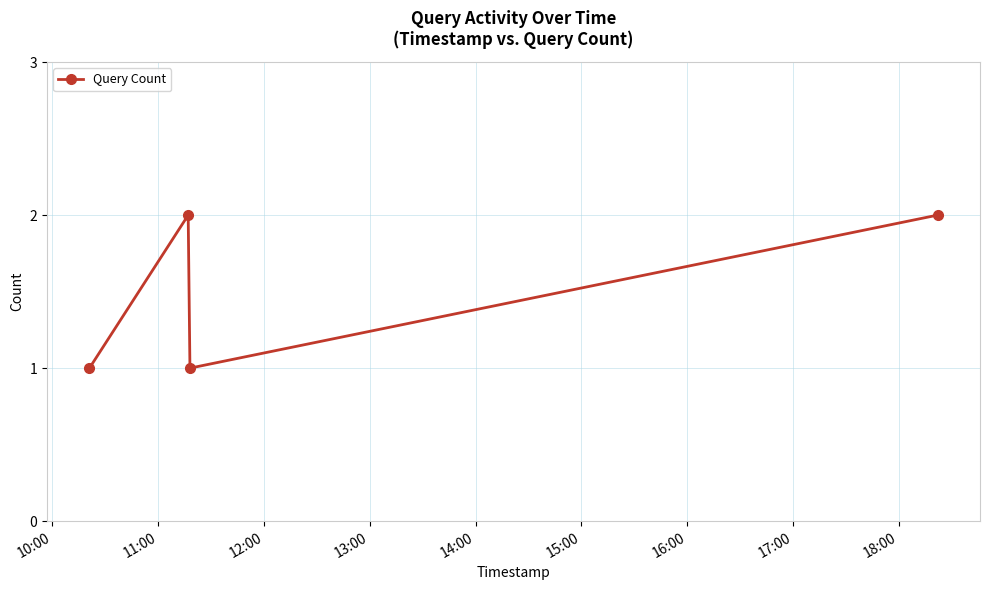

What is the value of the 3rd point from the left?

1